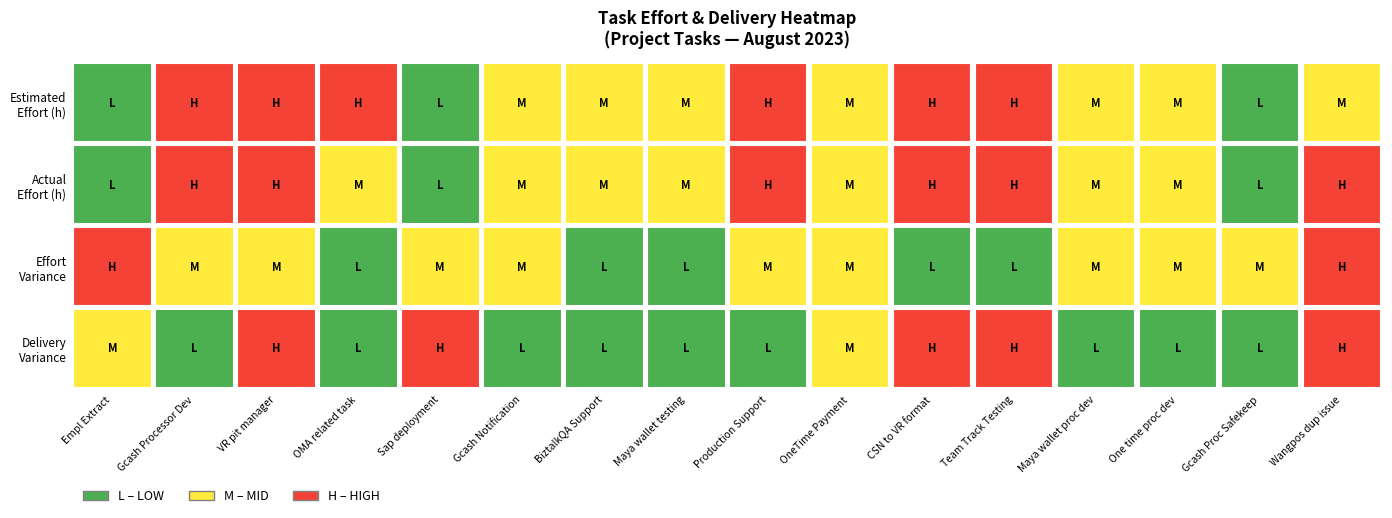

Which has a higher value, 9 or 11?

11